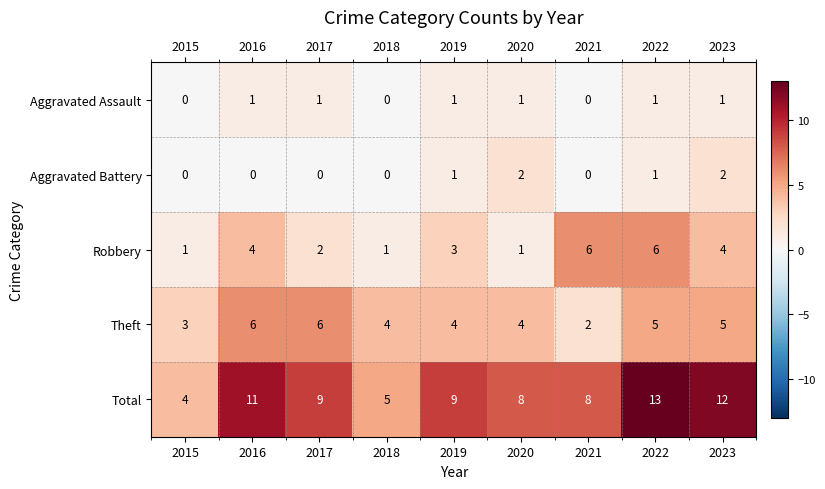

What is the total value across all series at 2018?

10